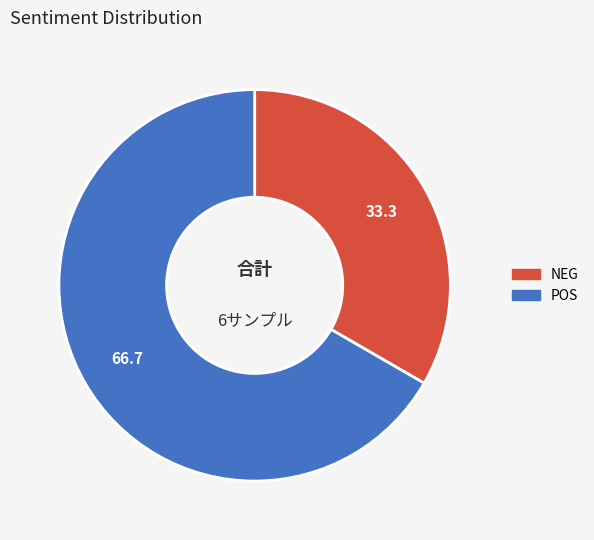

Is there any slice that represents more than half of the pie?

Yes